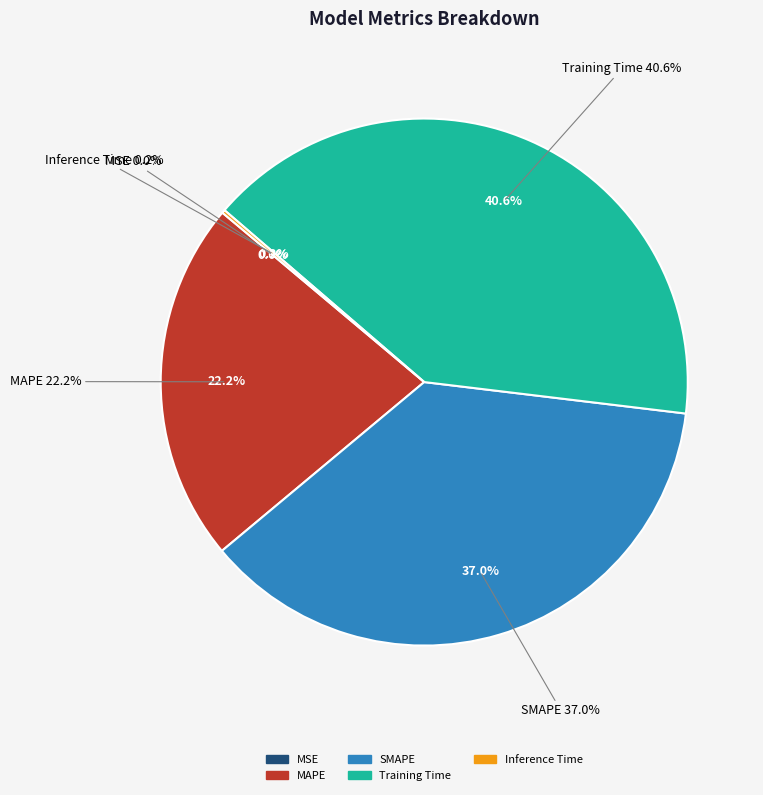

Is the sum of SMAPE and Inference Time greater than half?

No